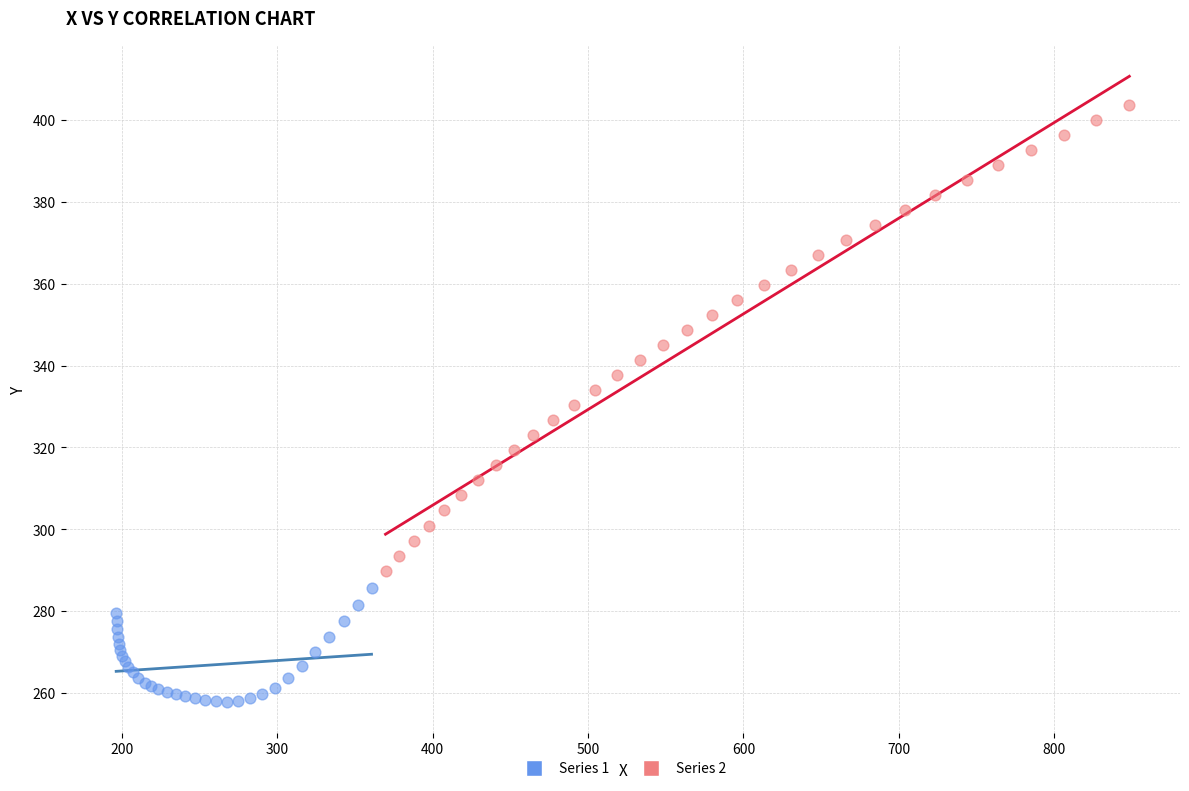

Which series contains the lowest Y value?

Series 1